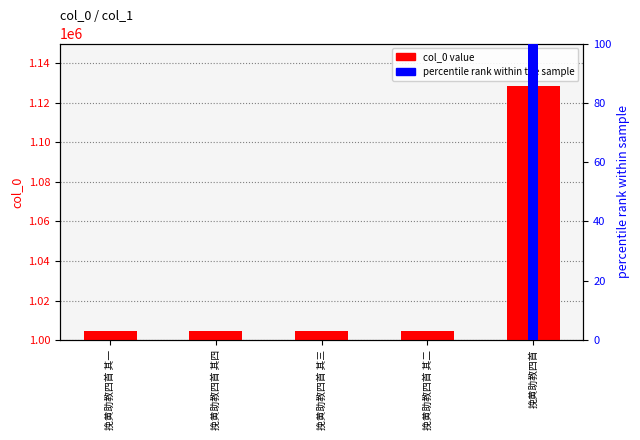

How many values in percentile rank are above zero?

4